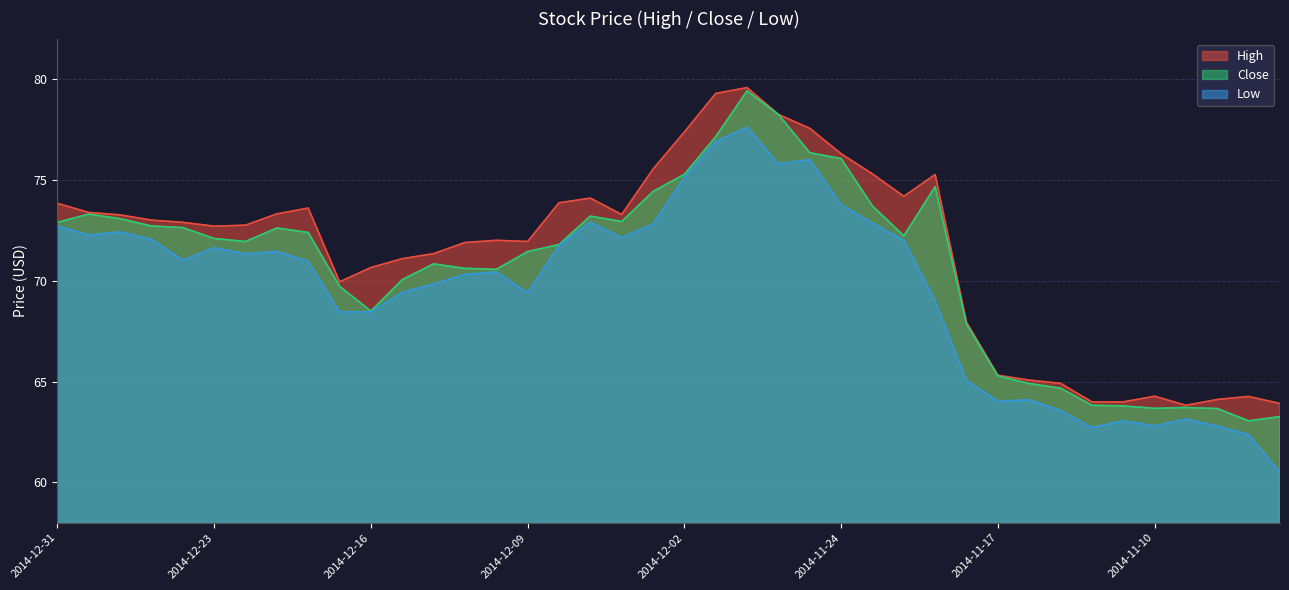

At which category is the sum across all series the highest?

2014-11-28